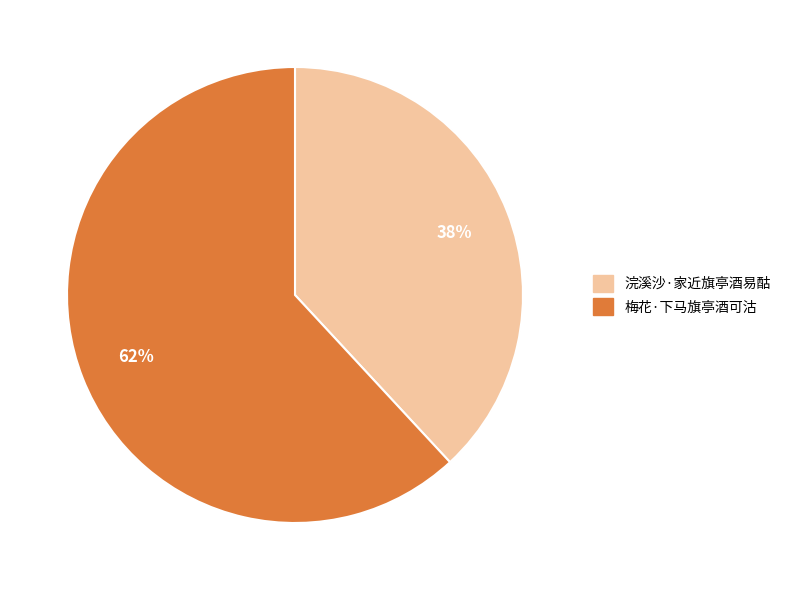

What is the ratio of the value at 浣溪沙·家近旗亭酒易酤 to the value at 梅花·下马旗亭酒可沽?

0.6